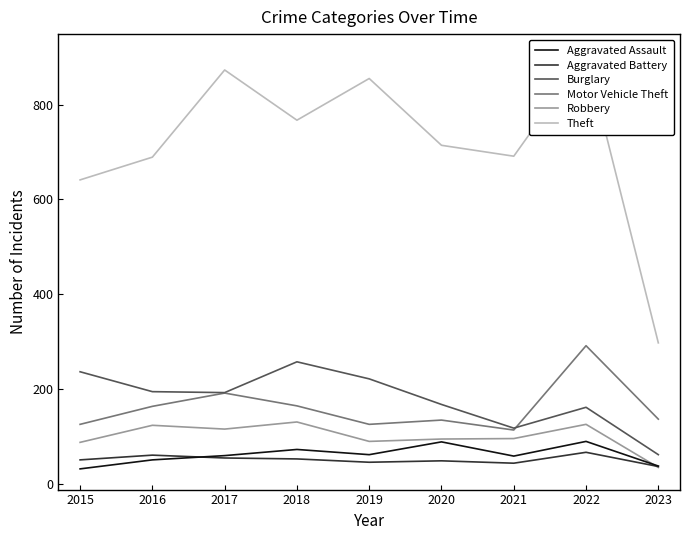

At 2018, list the series in order from largest to smallest.

Theft, Burglary, Motor Vehicle Theft, Robbery, Aggravated Assault, Aggravated Battery